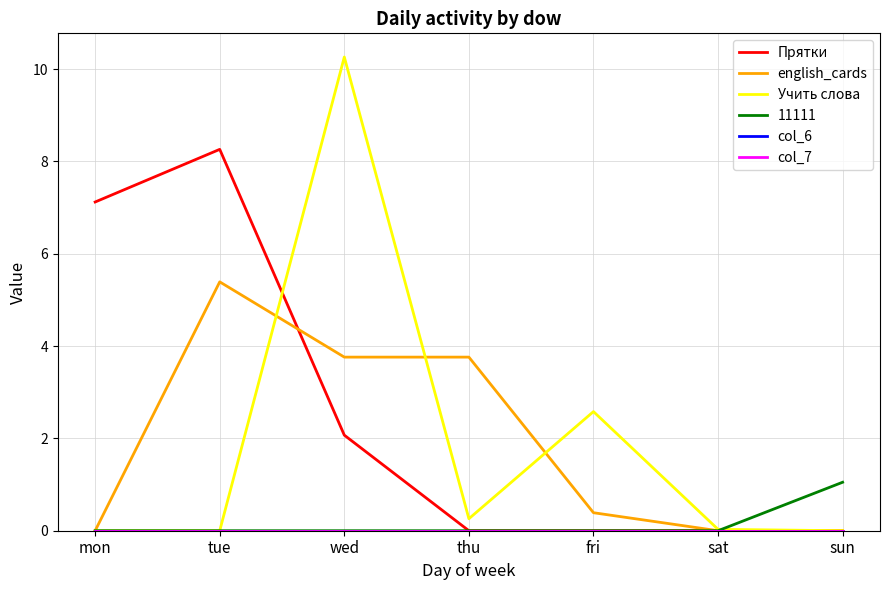

Does the chart have visible grid lines?

Yes